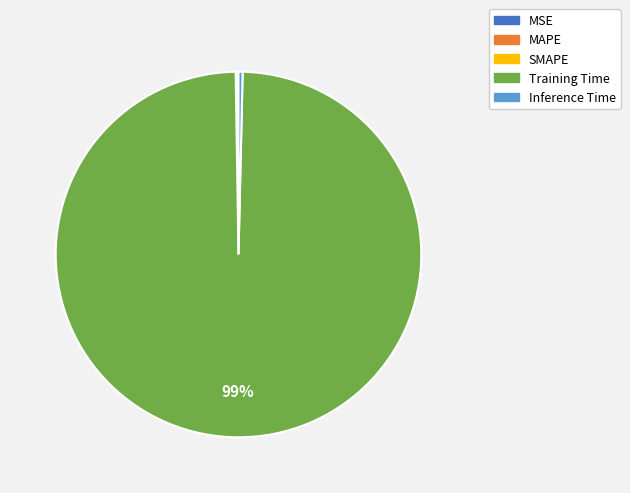

Which slice is the largest?

Training Time